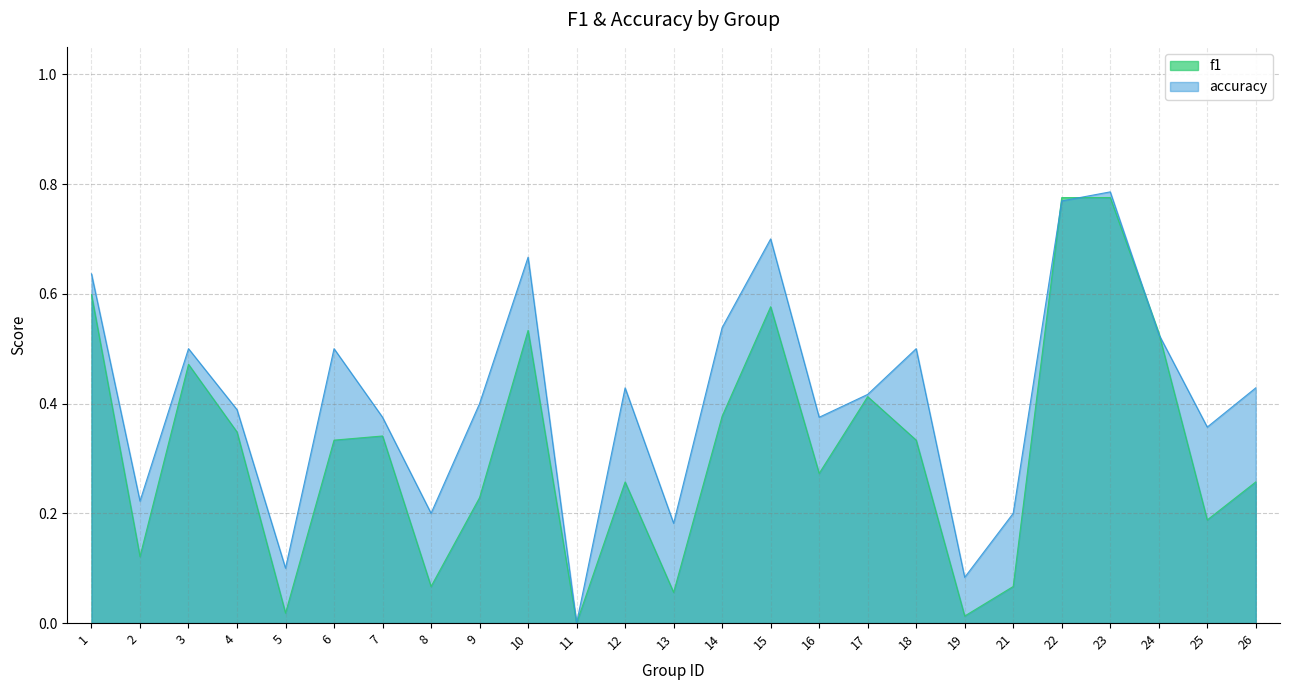

Reading right to left, list all the values displayed in this chart.

f1: 26=0.3	25=0.2	24=0.5	23=0.8	22=0.8	21=0.1	19=0.0	18=0.3	17=0.4	16=0.3	15=0.6	14=0.4	13=0.1	12=0.3	11=0.0	10=0.5	9=0.2	8=0.1	7=0.3	6=0.3	5=0.0	4=0.3	3=0.5	2=0.1	1=0.6
accuracy: 26=0.4	25=0.4	24=0.5	23=0.8	22=0.8	21=0.2	19=0.1	18=0.5	17=0.4	16=0.4	15=0.7	14=0.5	13=0.2	12=0.4	11=0.0	10=0.7	9=0.4	8=0.2	7=0.4	6=0.5	5=0.1	4=0.4	3=0.5	2=0.2	1=0.6